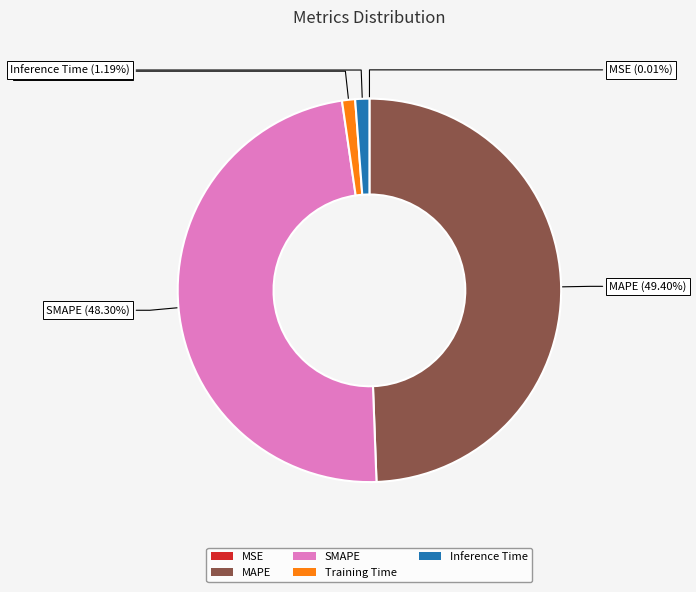

What percentage is the SMAPE slice, to the nearest percent?

48%